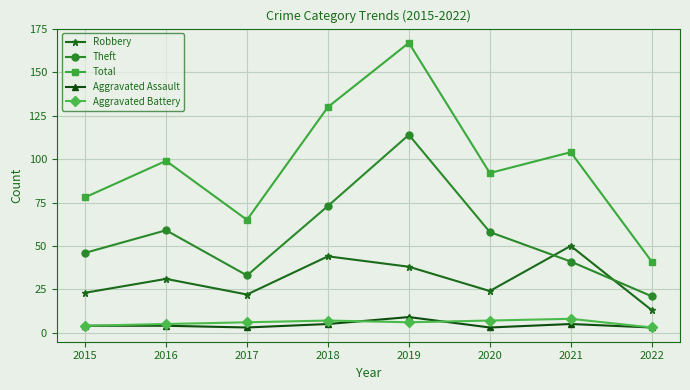

True or false: Theft and Aggravated Battery intersect in this chart.

False